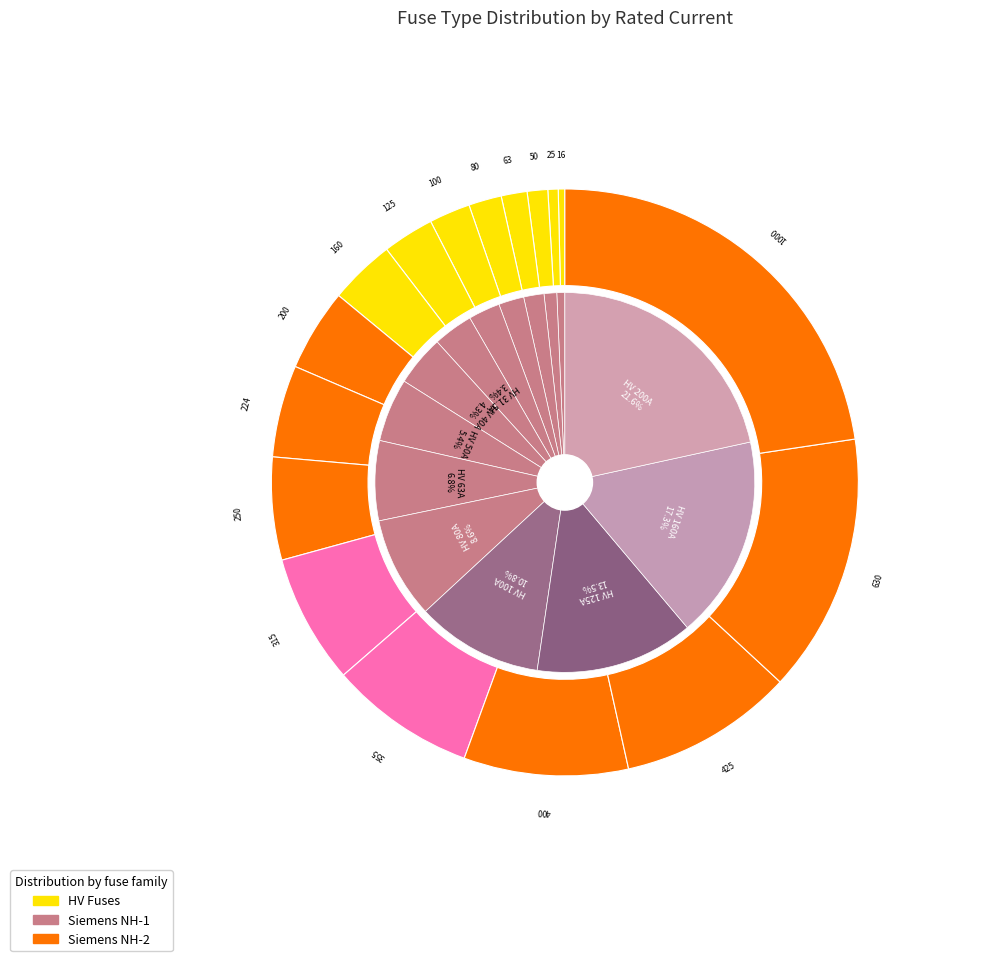

The HV 10A slice represents 11% of the pie. True or false?

False